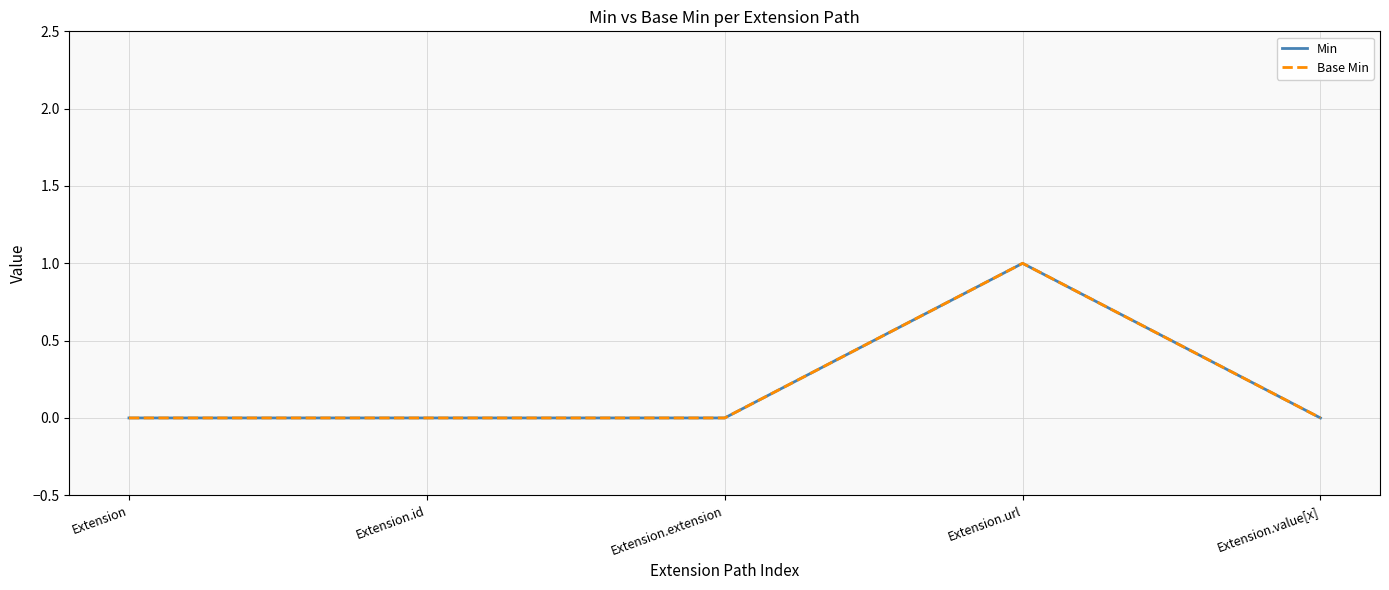

Between Extension.id and Extension.value[x], which series saw the biggest shift?

Min